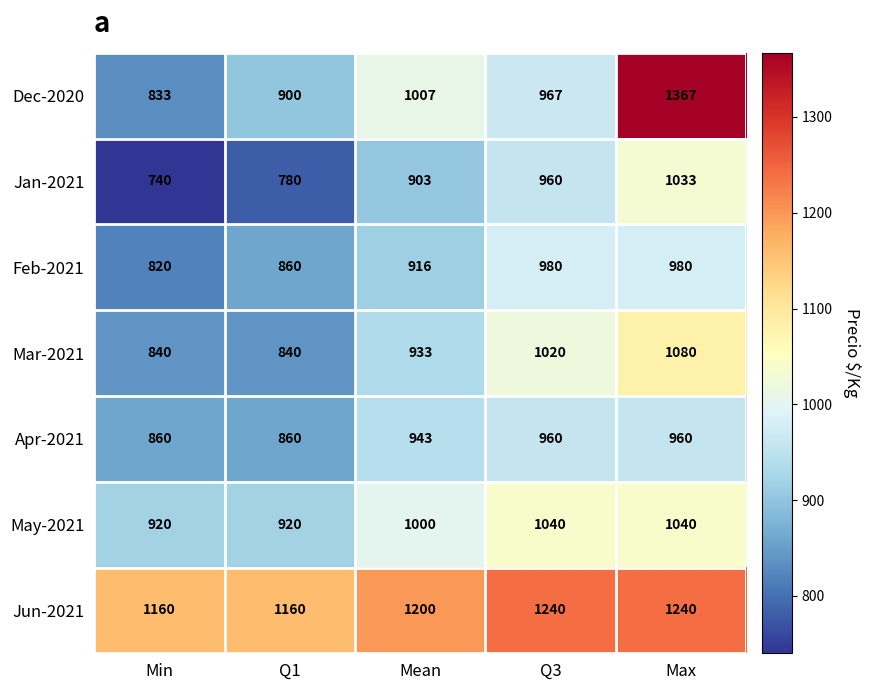

True or false: Dec-2020 has a value of 967 at Q3.

True